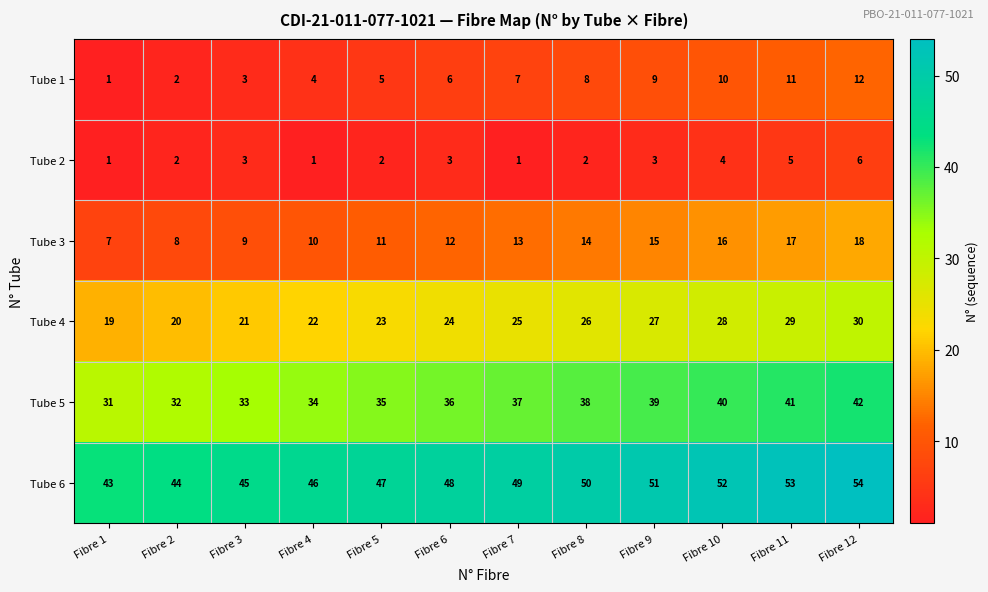

Read the Tube 6 value at Fibre 12, to the nearest 5.

55